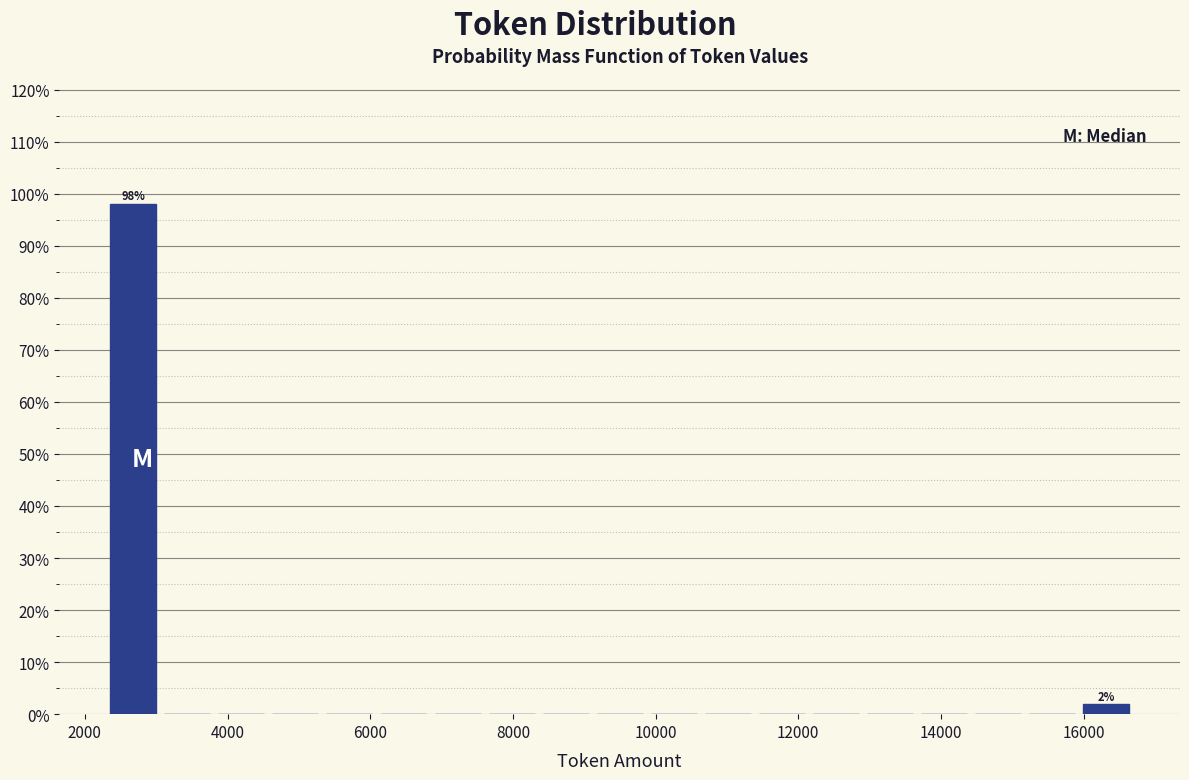

Read against the x-axis, roughly where is the centre of the tallest bar?

2600